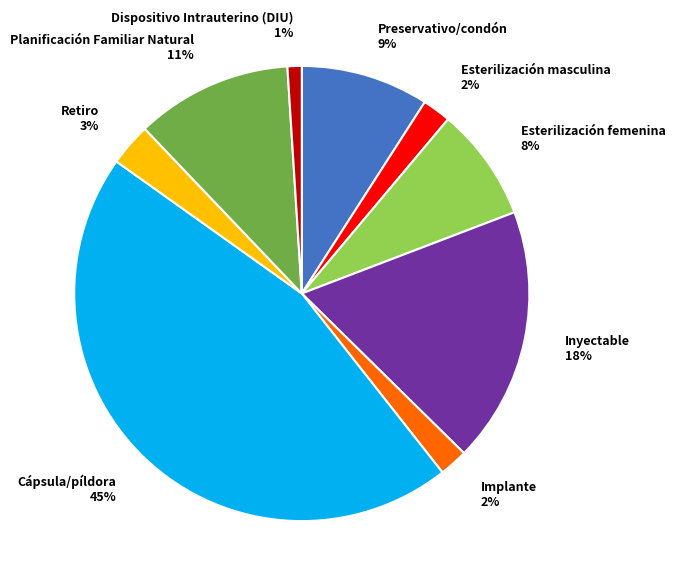

Which slice is the smallest?

Dispositivo Intrauterino (DIU)